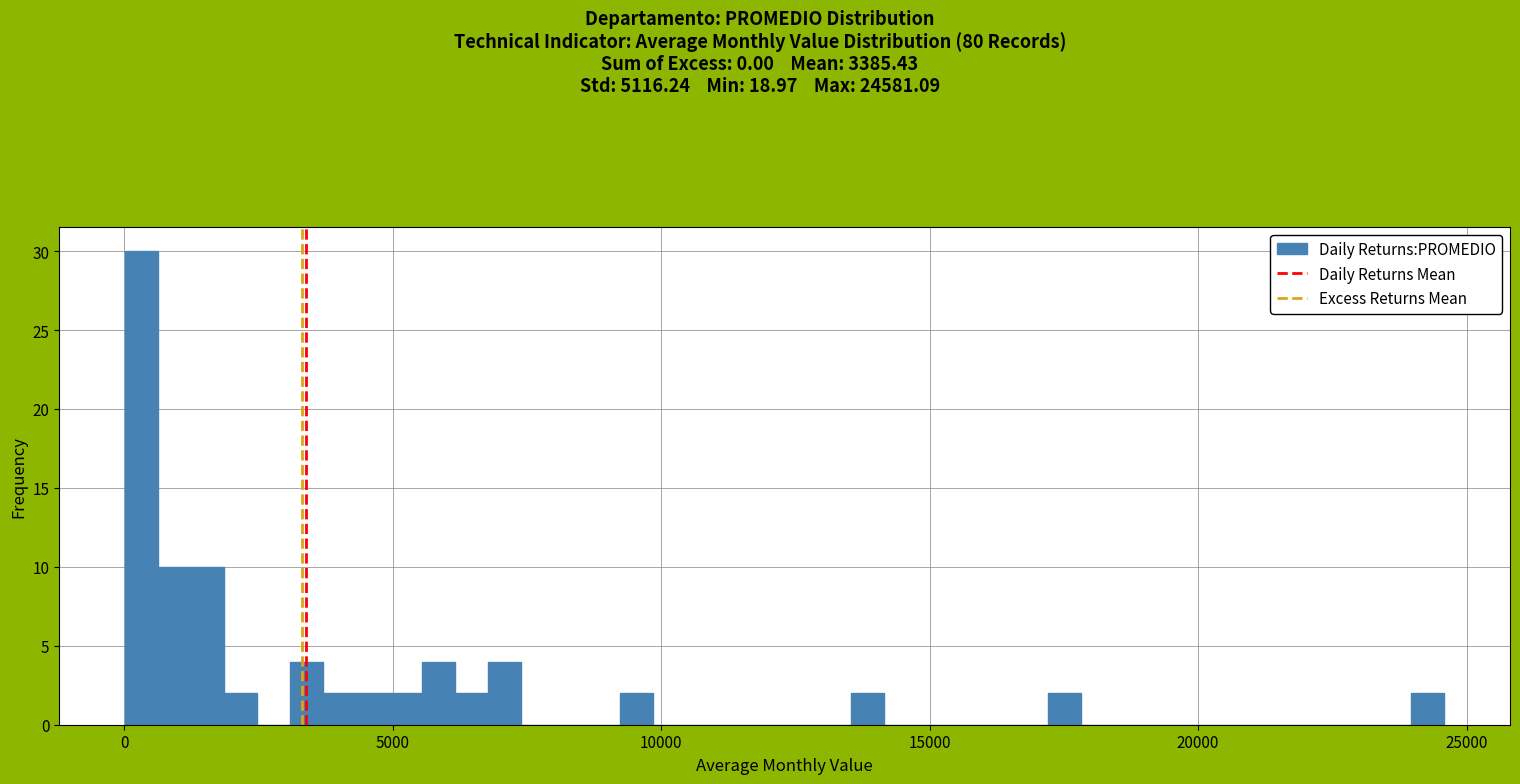

Read against the x-axis, roughly where is the centre of the tallest bar?

500